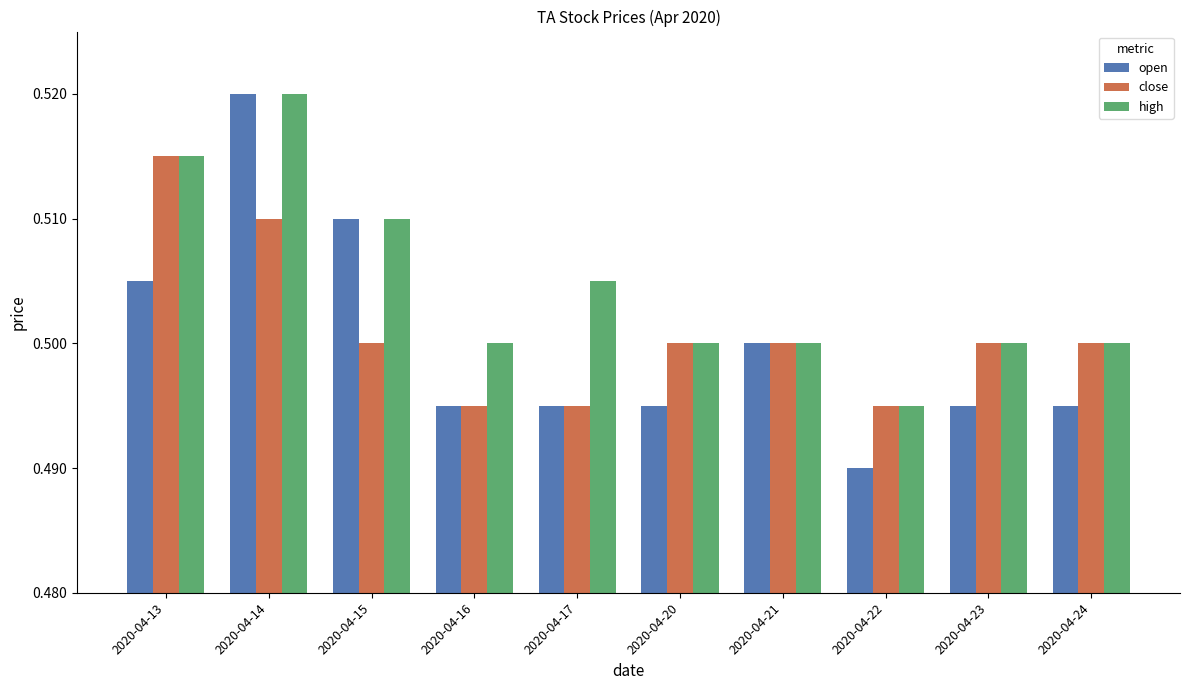

Is it true that close equals 0.5 at 2020-04-24?

True